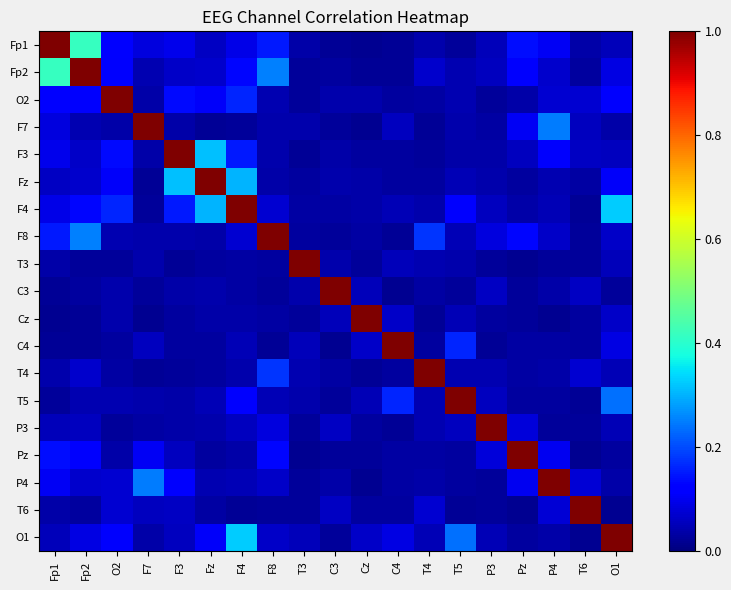

Count the number of categories in the chart.

19